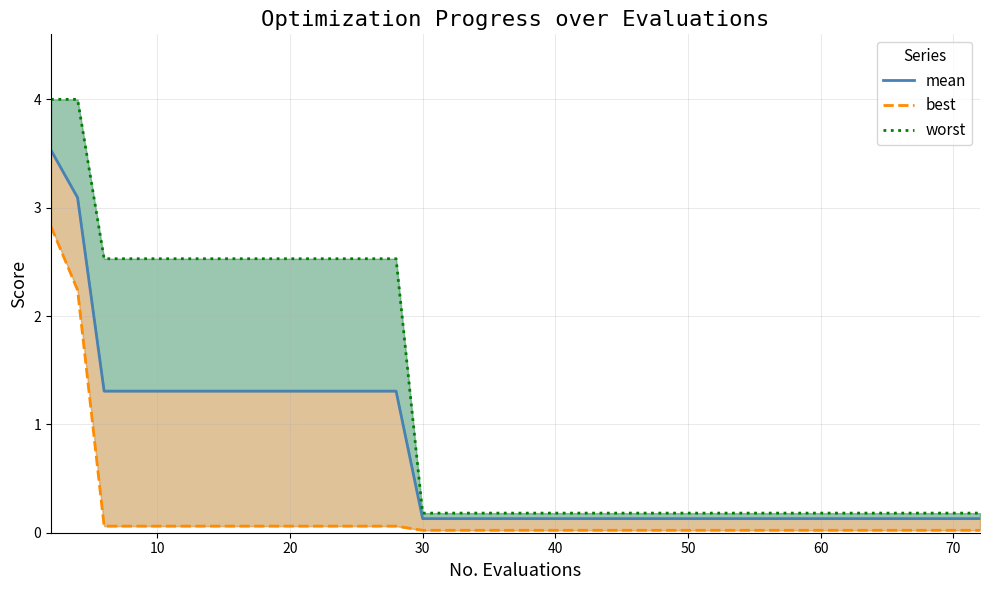

True or false: best has more than 0 points higher than both neighbors.

False